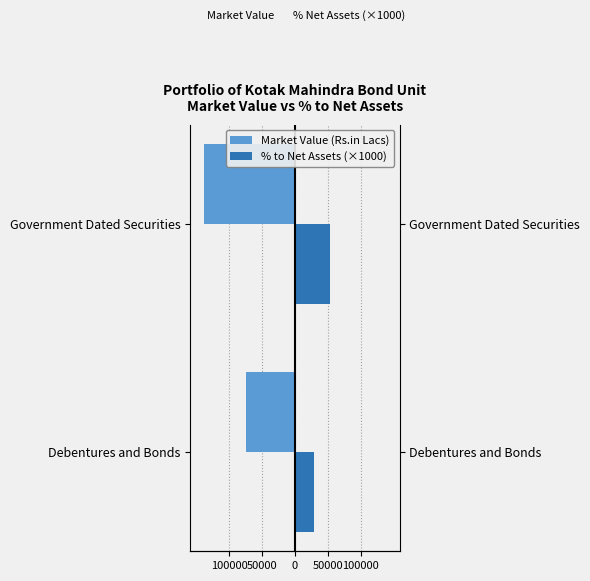

What is the minimum value shown in the chart?

-138468.1